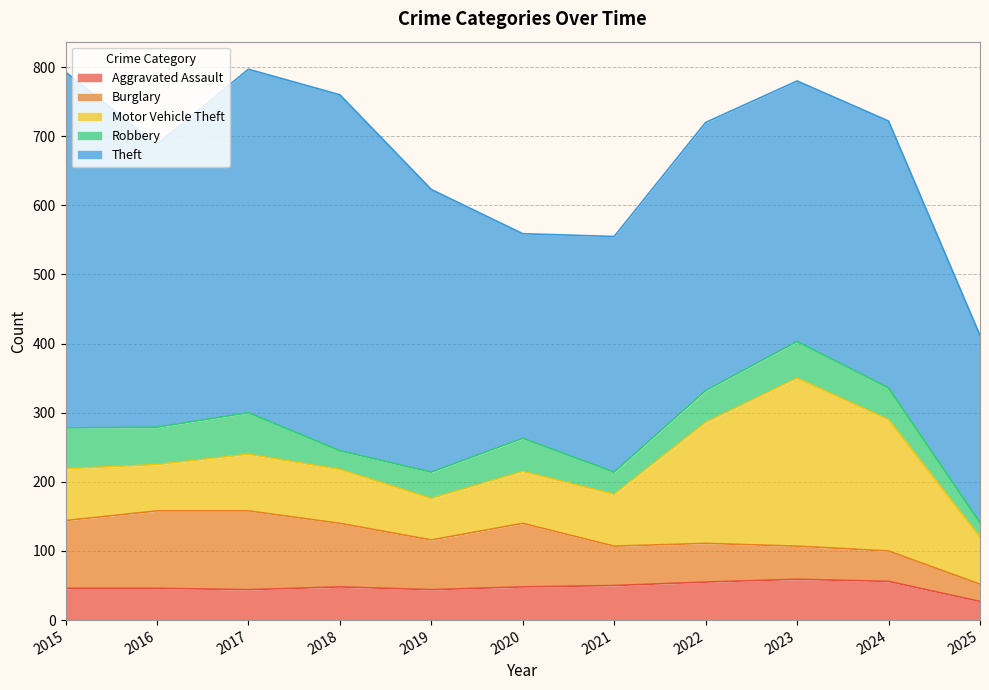

Where is the first local minimum for Aggravated Assault?

2017